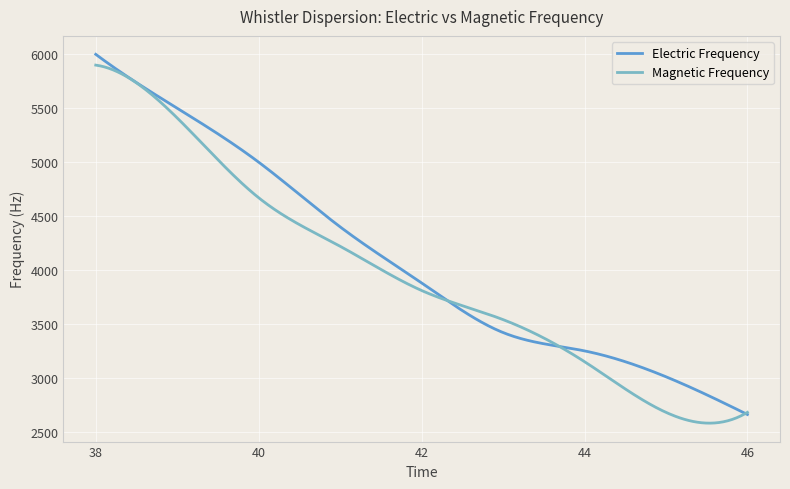

How many distinct data groups are displayed?

2